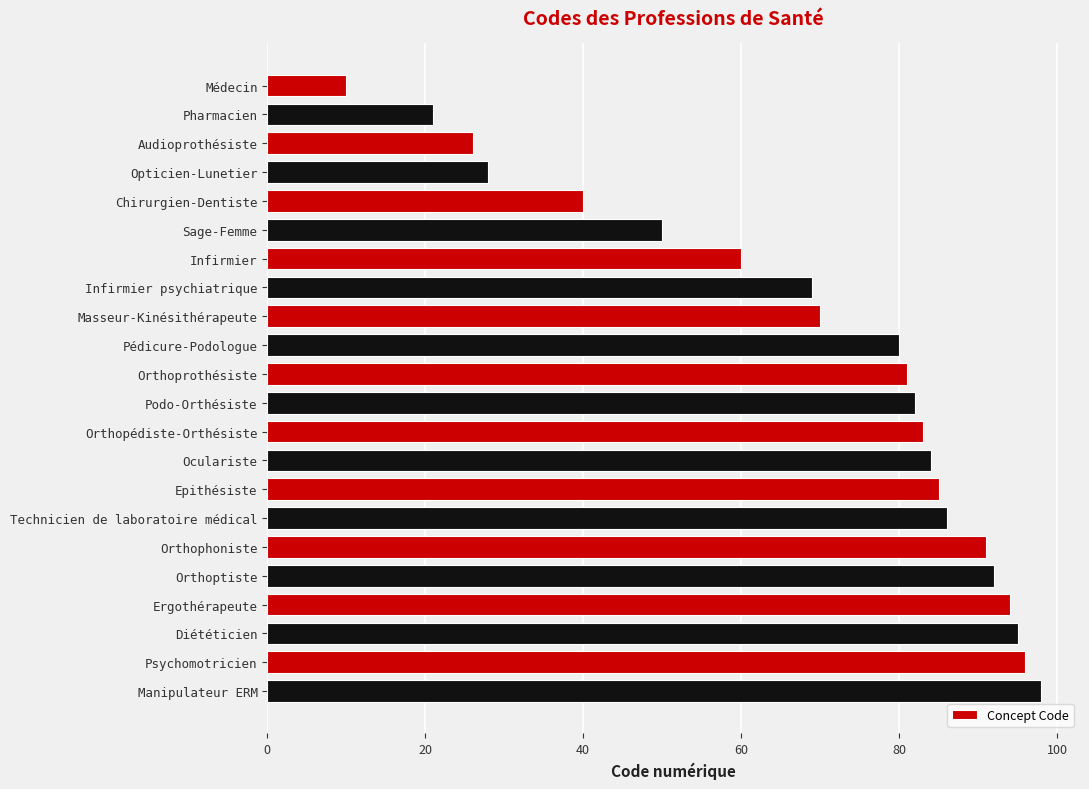

The value at Technicien de laboratoire médical is 34. True or false?

False